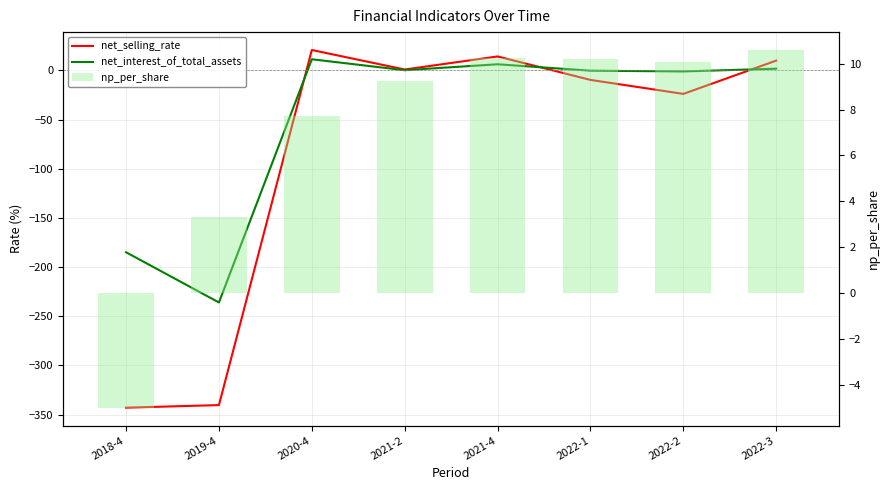

What is the sum of all net_selling_rate values?

-670.9